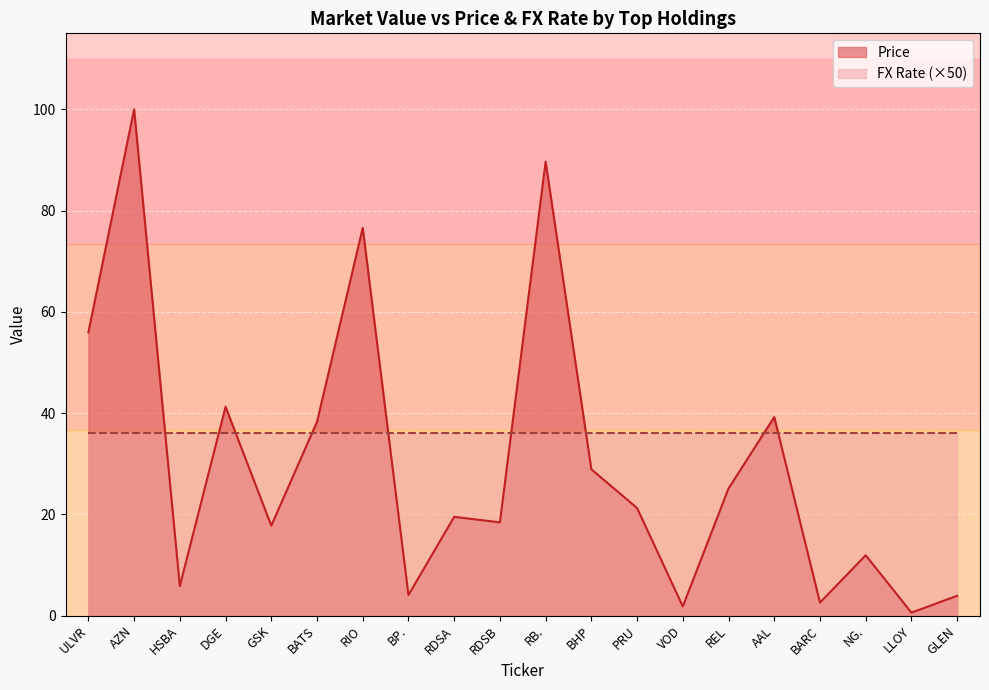

At which category does the chart reach its minimum across all series?

LLOY